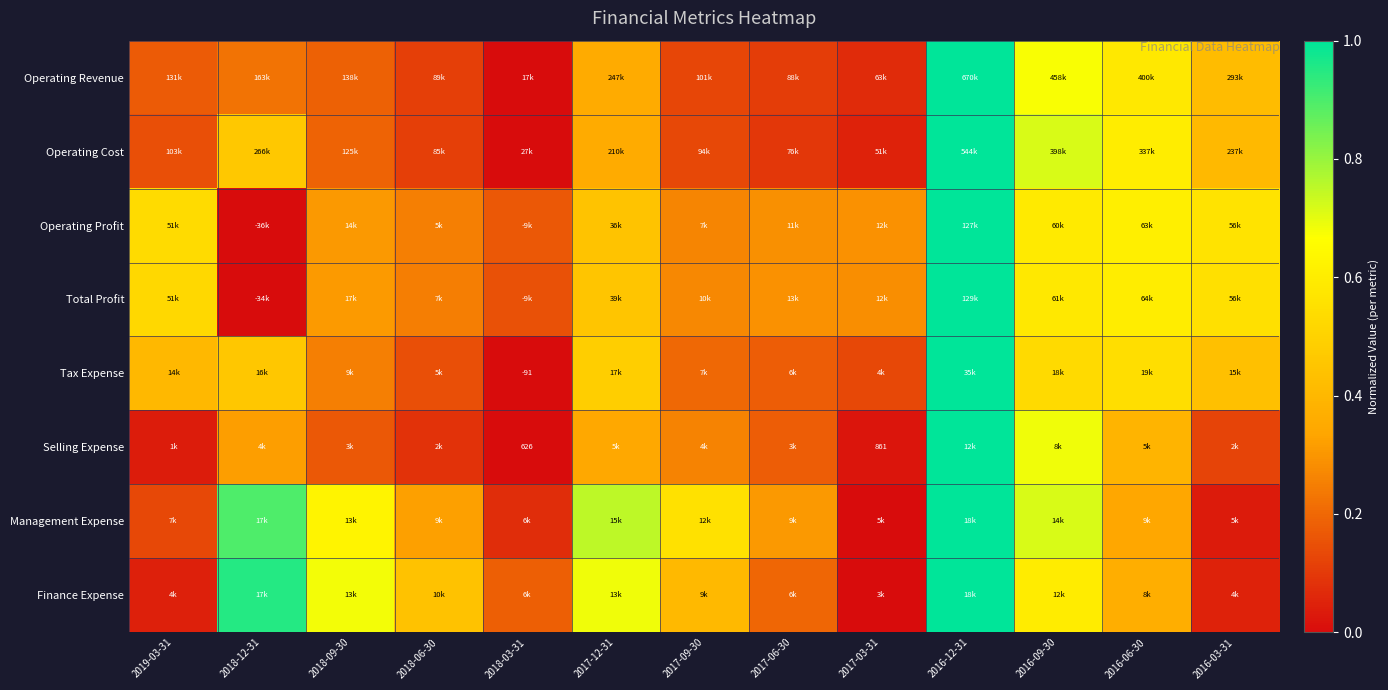

Between 2017-03-31 and 2017-09-30, which is larger?

2017-09-30